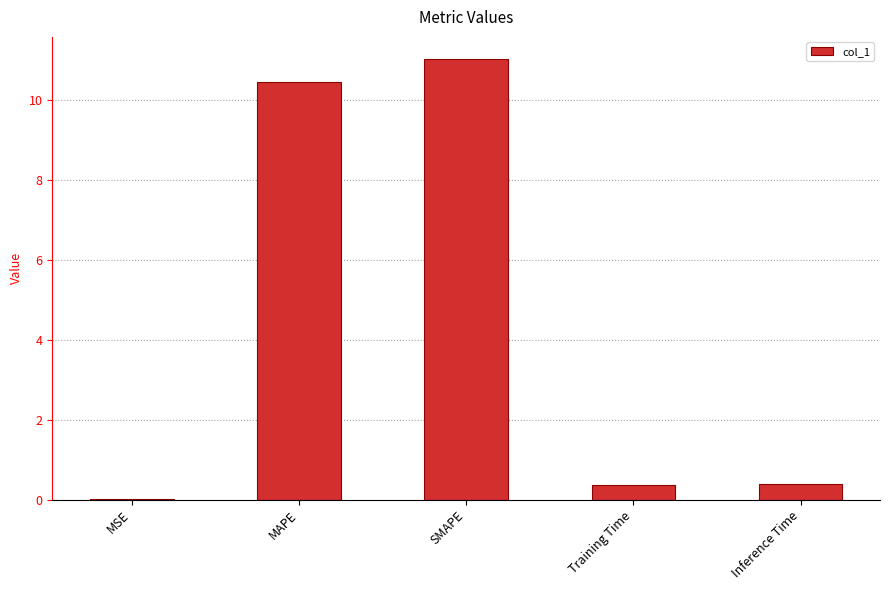

What is the sum of the values at SMAPE and MAPE?

21.5